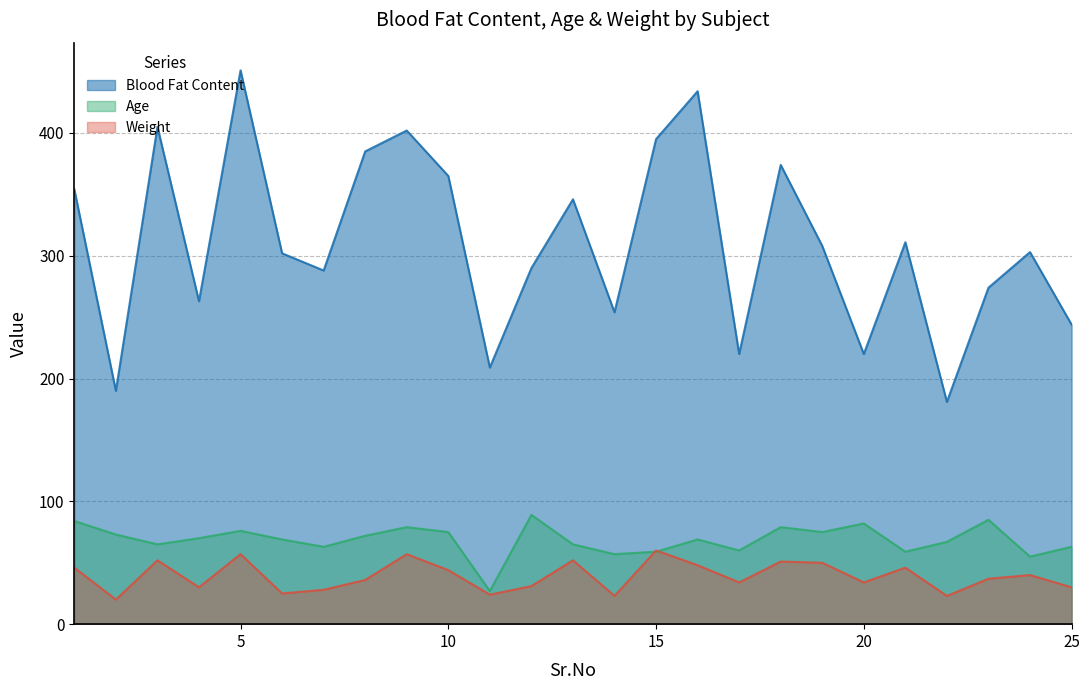

Where is the first local minimum for Weight?

2